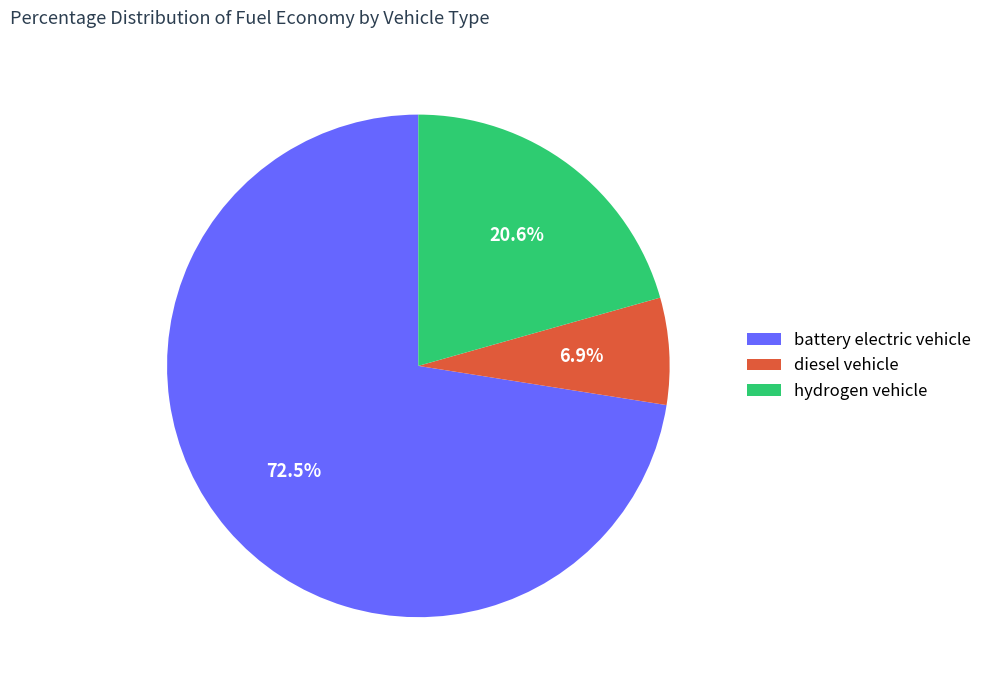

Does any single category account for the majority?

Yes